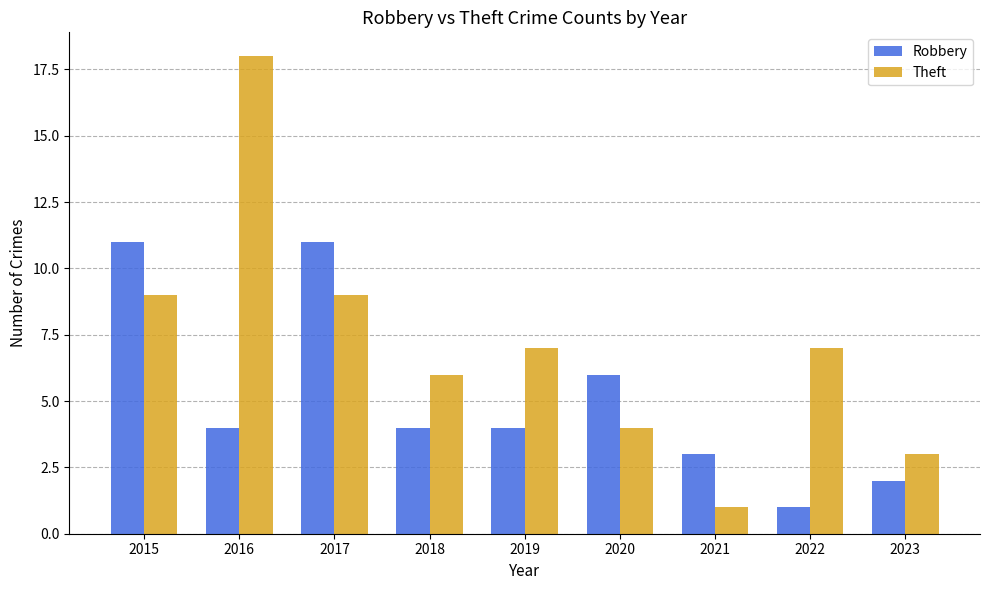

How many Robbery values are between 3 and 6?

5